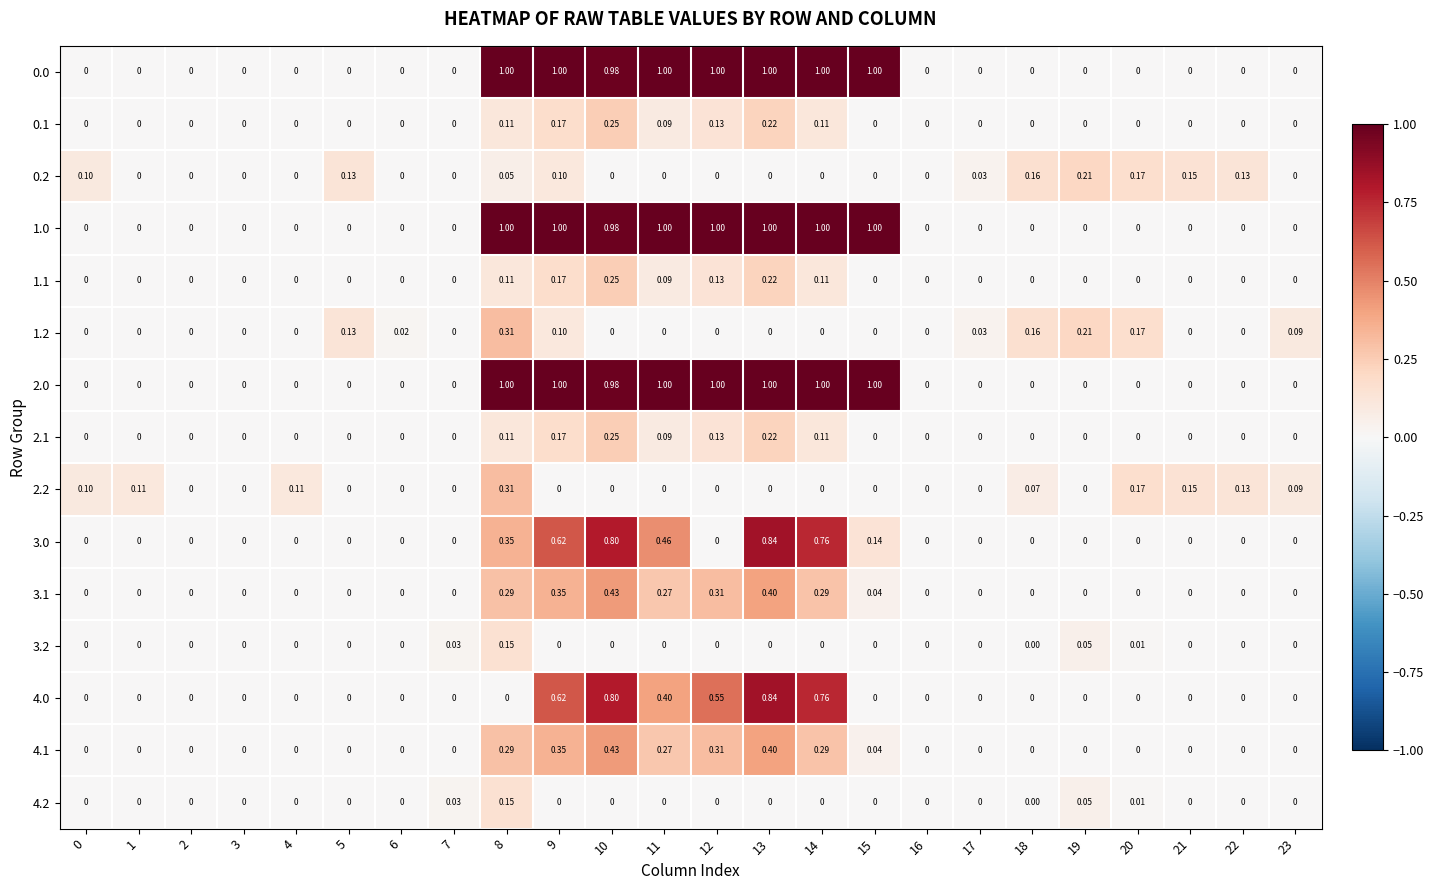

How many distinct data groups are displayed?

15